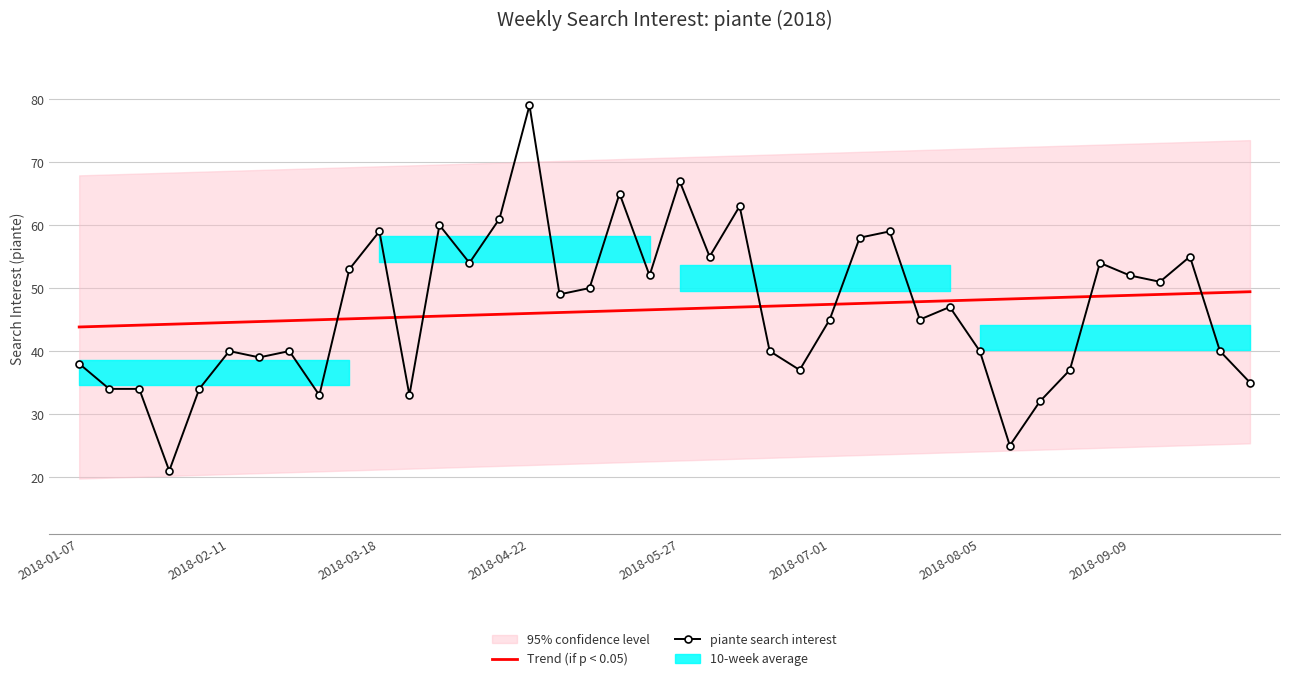

True or false: Trend (if p < 0.05) has more than 2 points higher than both neighbors.

False